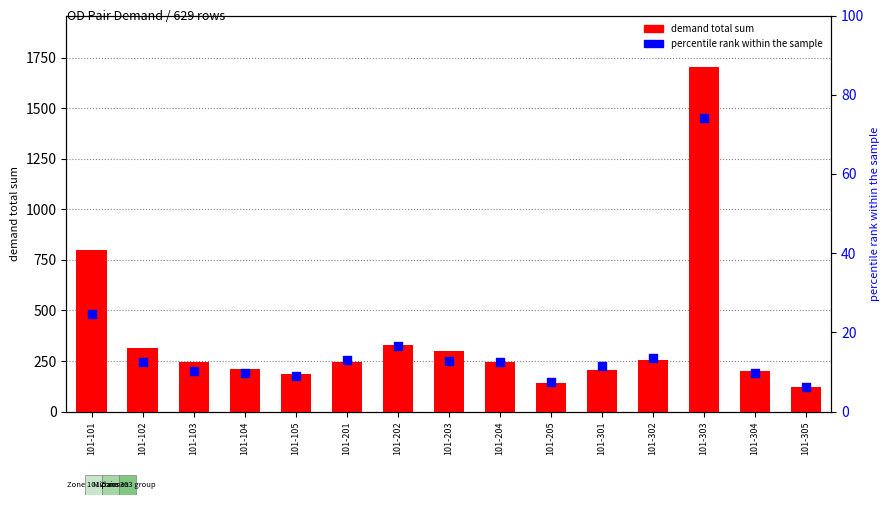

What is the total value across all series at 101-304?

210.4